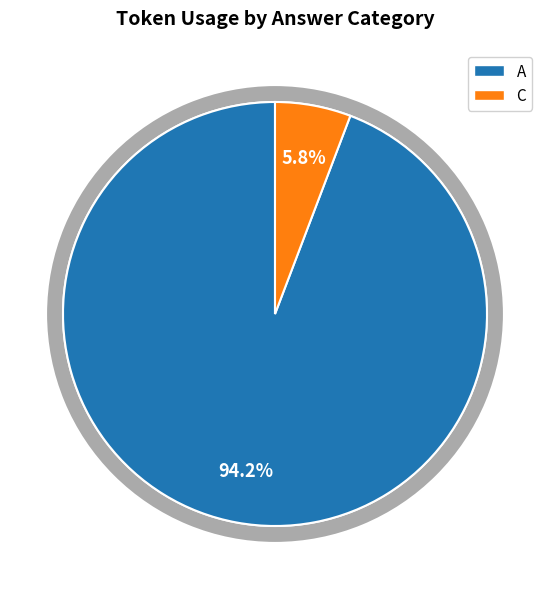

Does 5 account for over 50% of the chart?

No